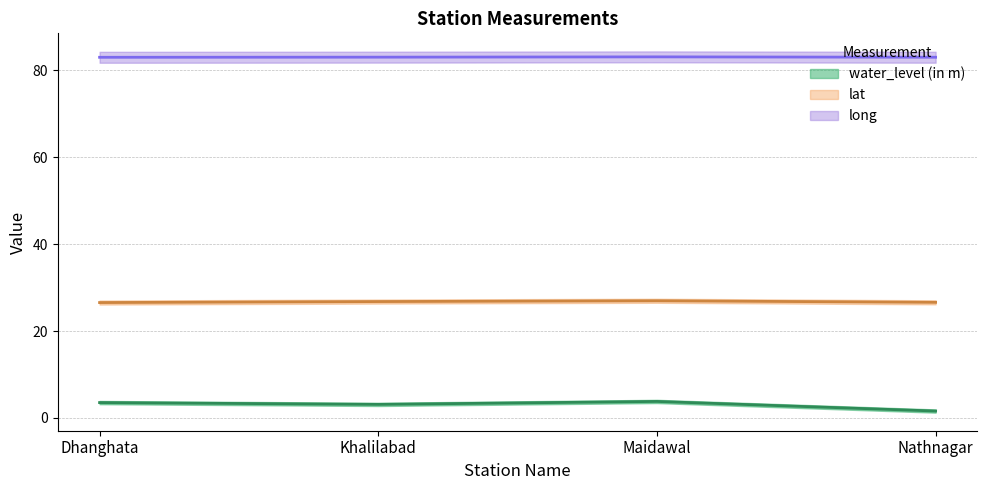

Does the chart display data point markers on the line(s)?

No